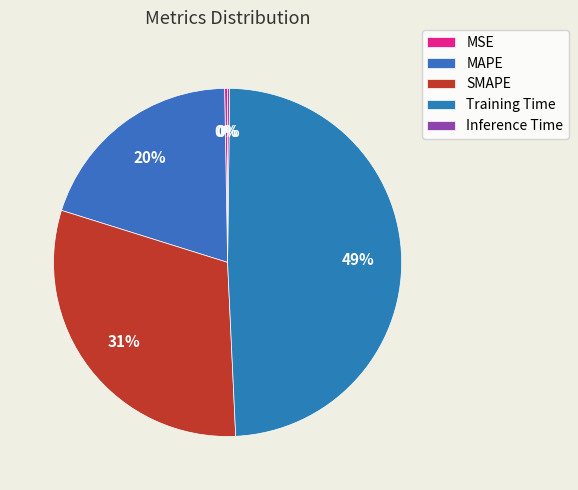

Rank the categories by value from highest to lowest.

Training Time, SMAPE, MAPE, MSE, Inference Time